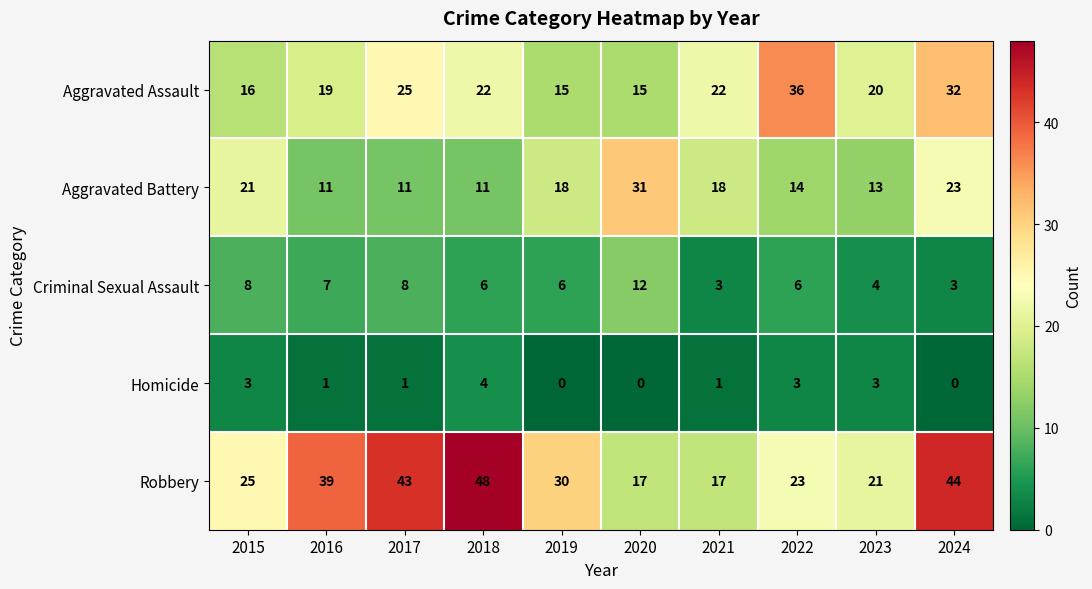

List the series in order of their peak value, highest first.

Robbery, Aggravated Assault, Aggravated Battery, Criminal Sexual Assault, Homicide